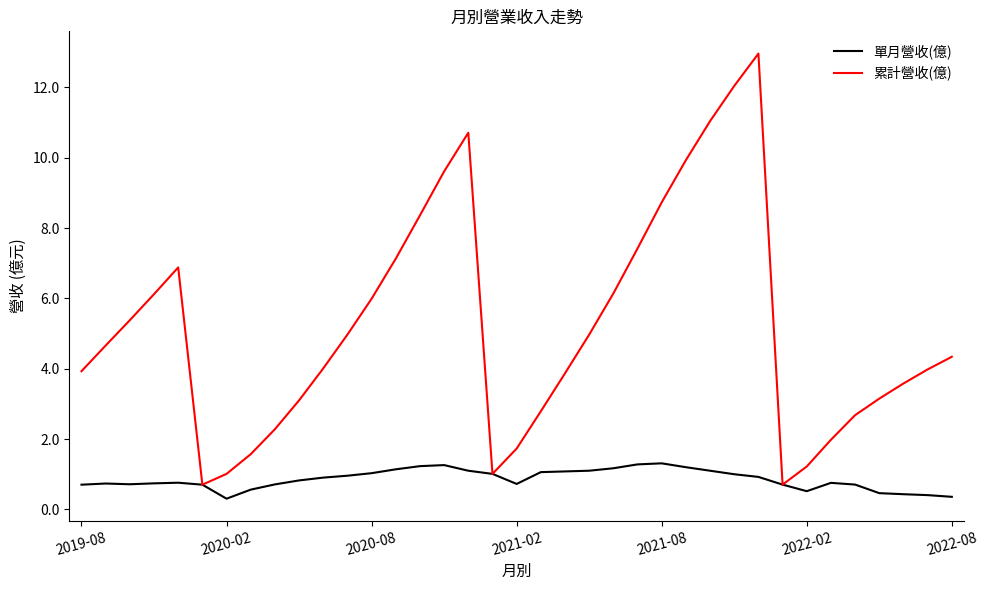

What is the lowest value of the 累計營收(億) series?

0.7